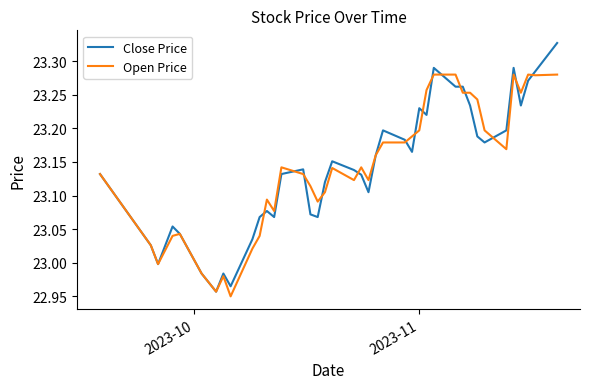

Which series has the largest range (max minus min)?

Close Price